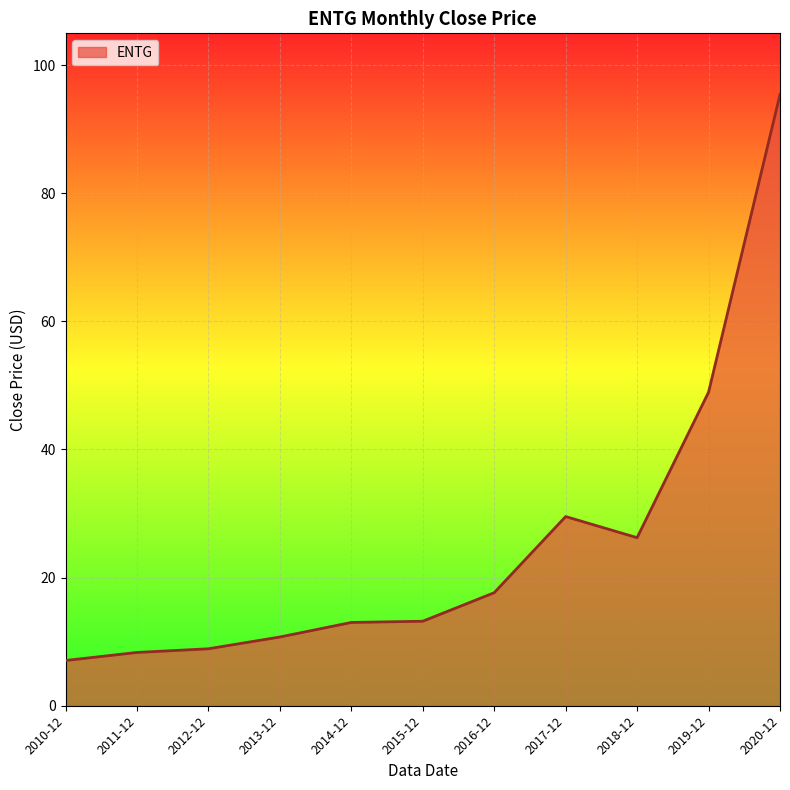

What position from the right is 2013-12?

8